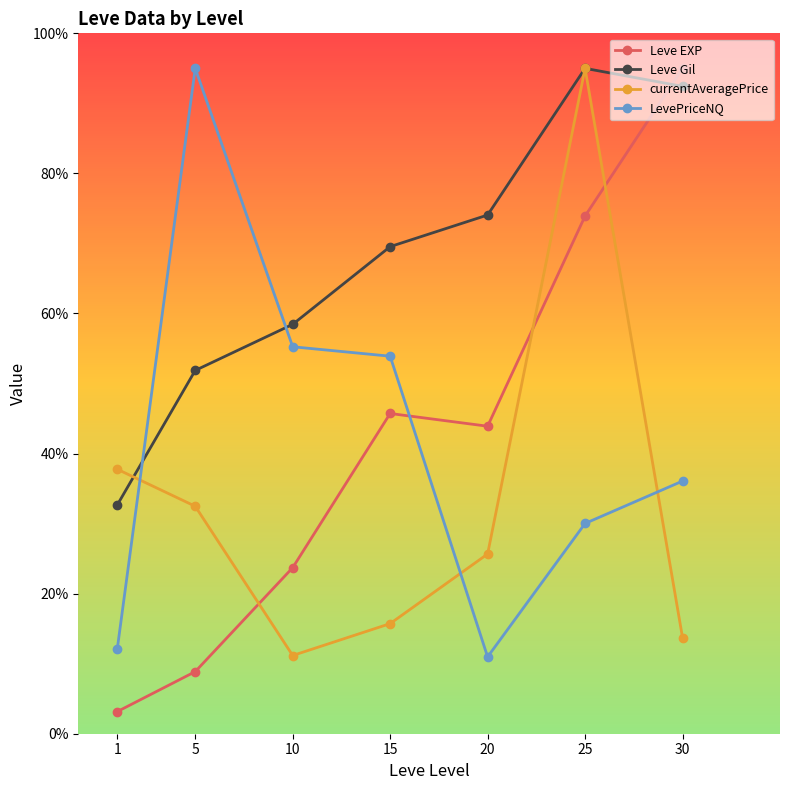

Which series changed the most between 10 and 30?

Leve EXP